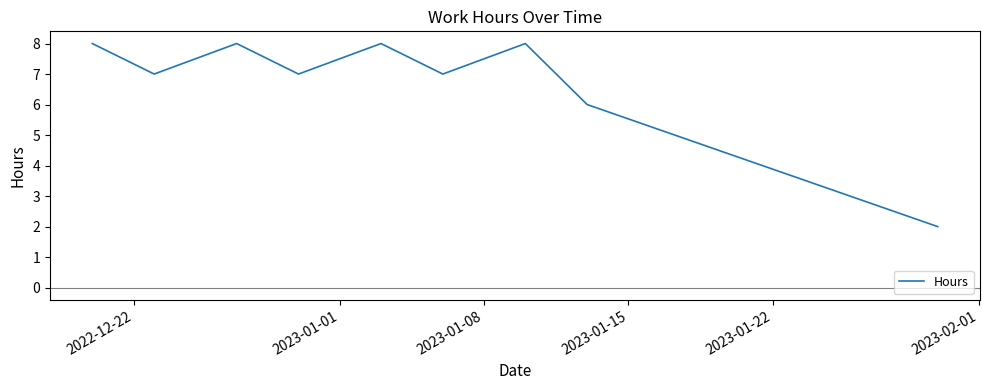

What is the difference between the maximum and minimum values?

6